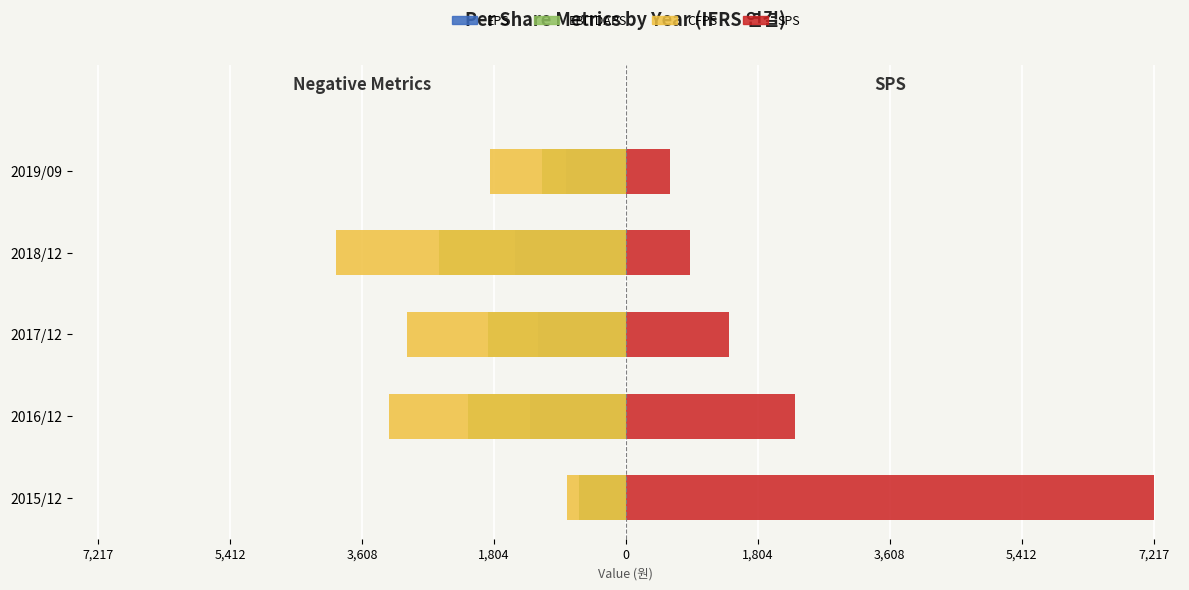

The EBITDAPS series shows -2162 at 2016/12. True or false?

True